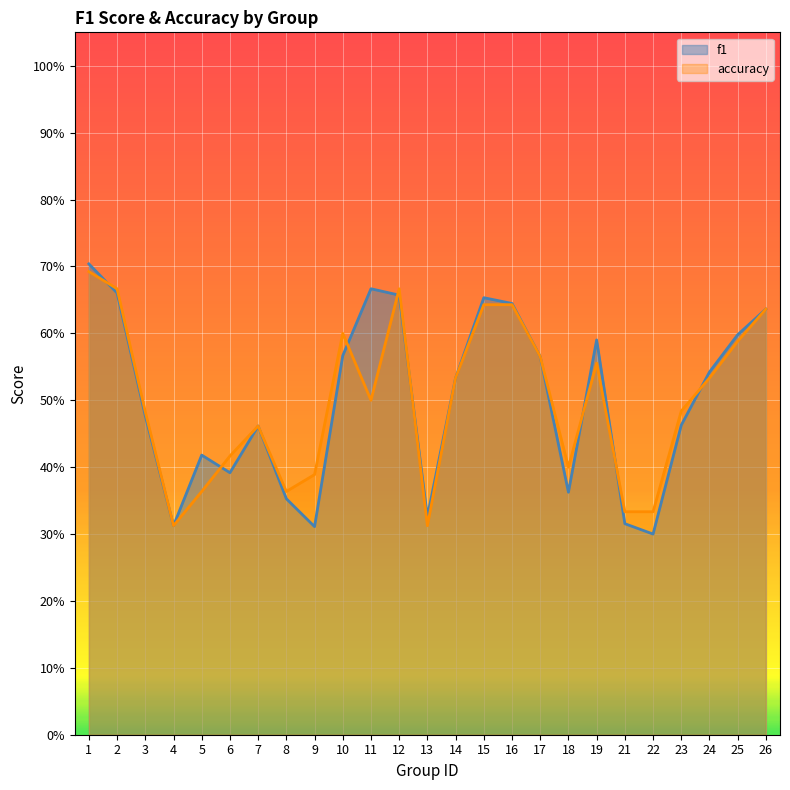

What is the value of the f1 point at the 20th from the left?

0.3